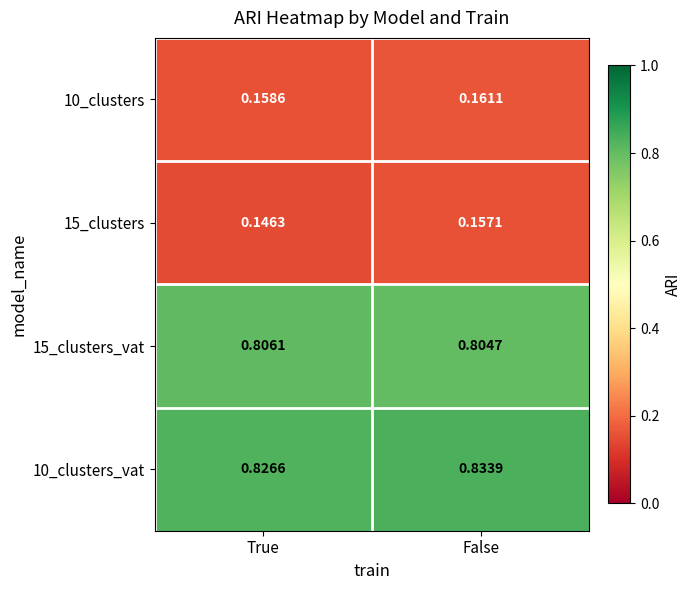

What is the difference between the highest and lowest values at True?

0.7